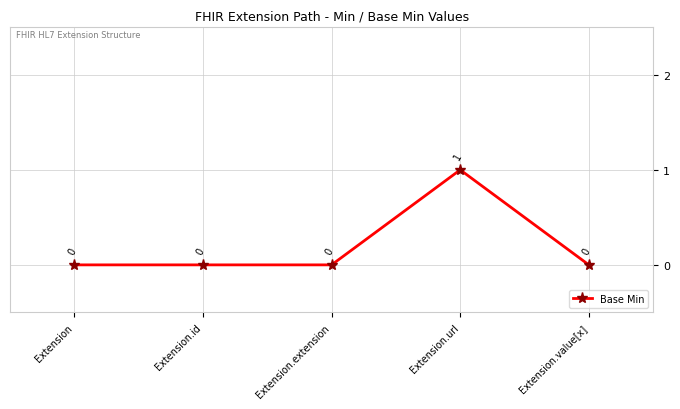

Is it true that the value at Extension.url is 1?

True